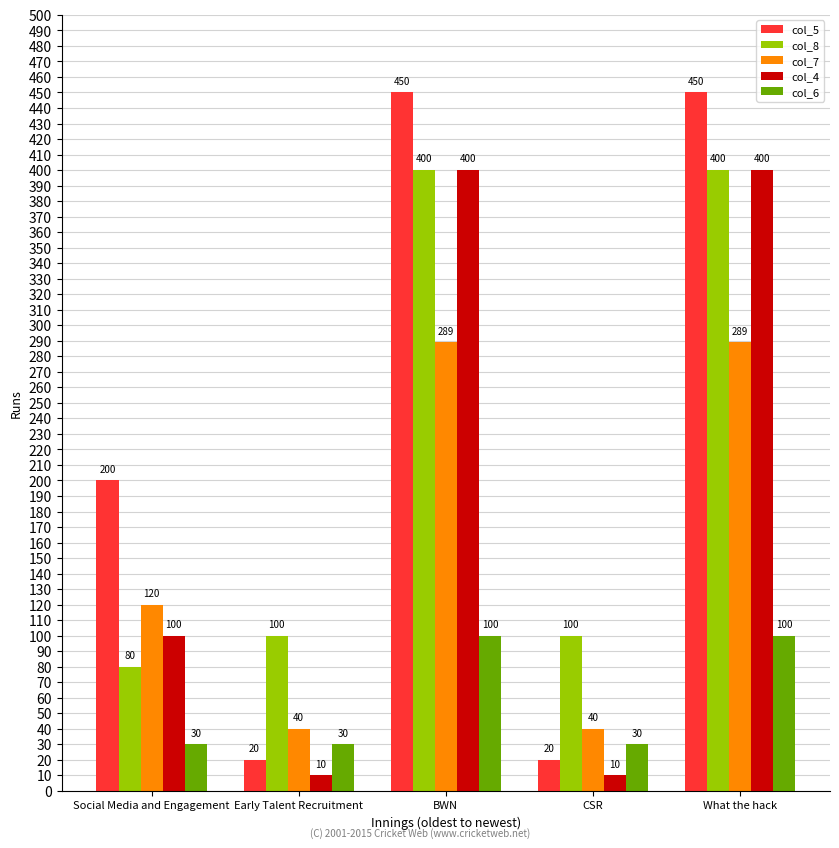

How many values in the col_4 series are below 100?

2